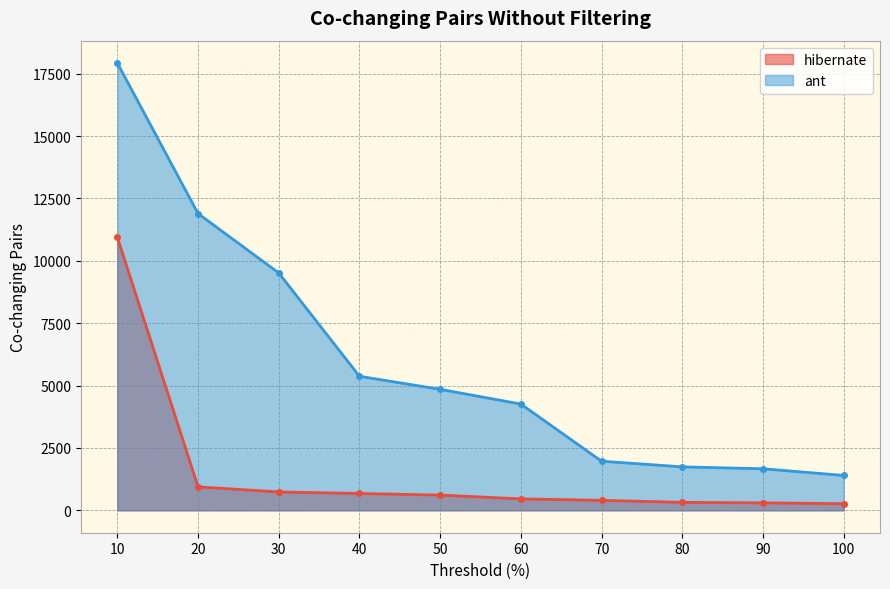

At which label does ant first exceed 4851?

10